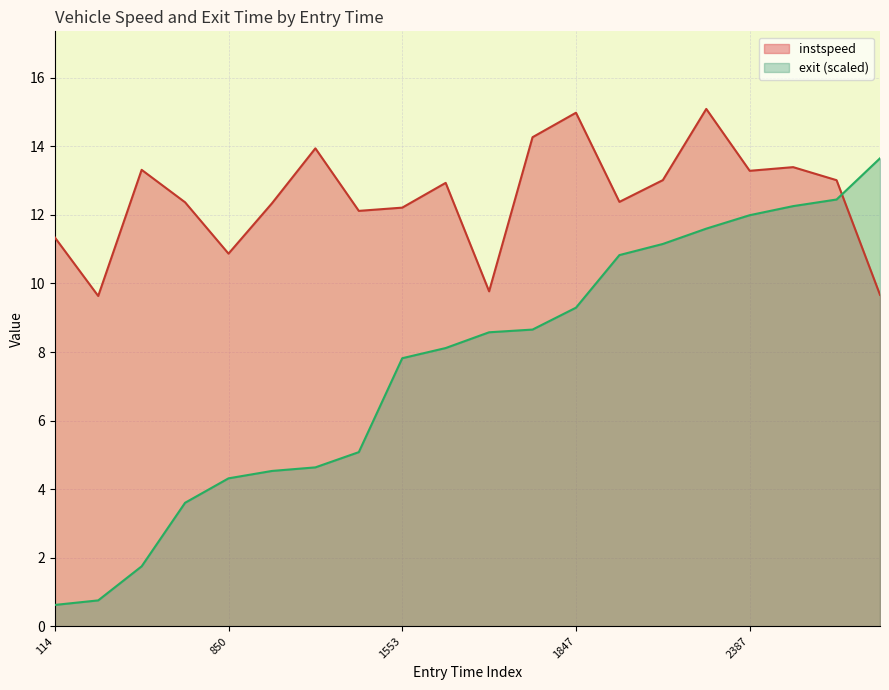

True or false: instspeed has more than 1 interior local peaks.

True